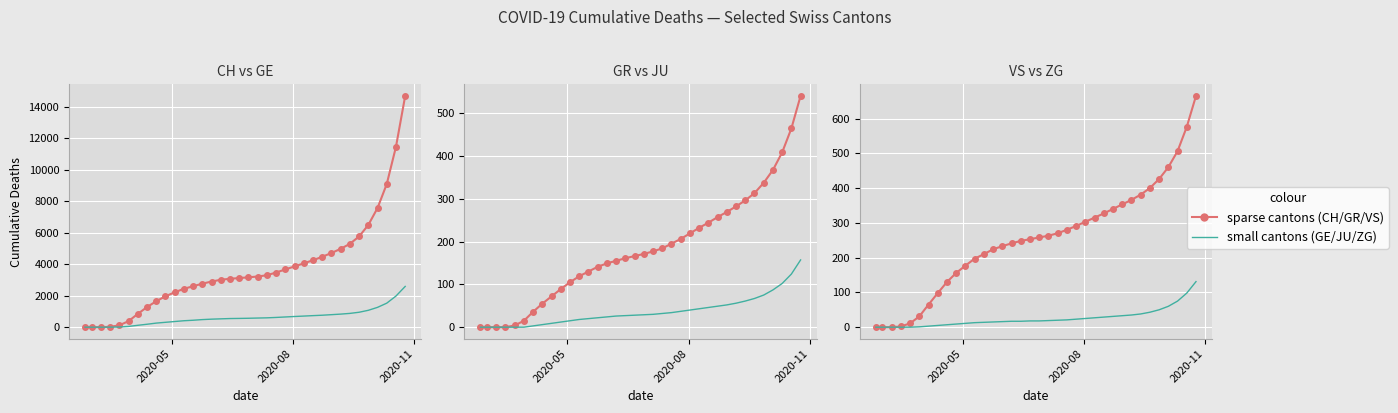

True or false: ZG and VS cross at least once.

False